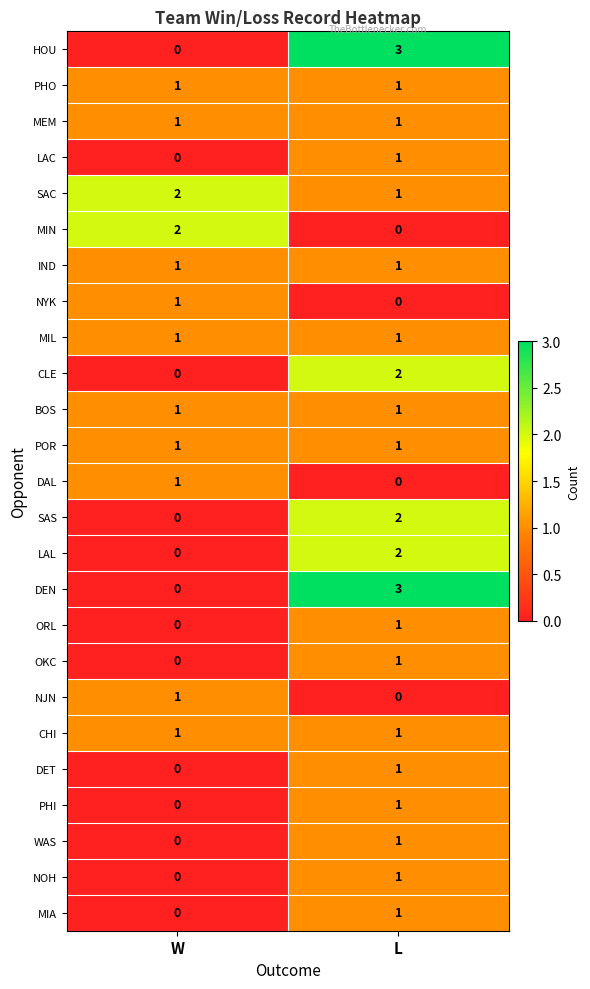

At how many categories does at least one series exceed 1?

2